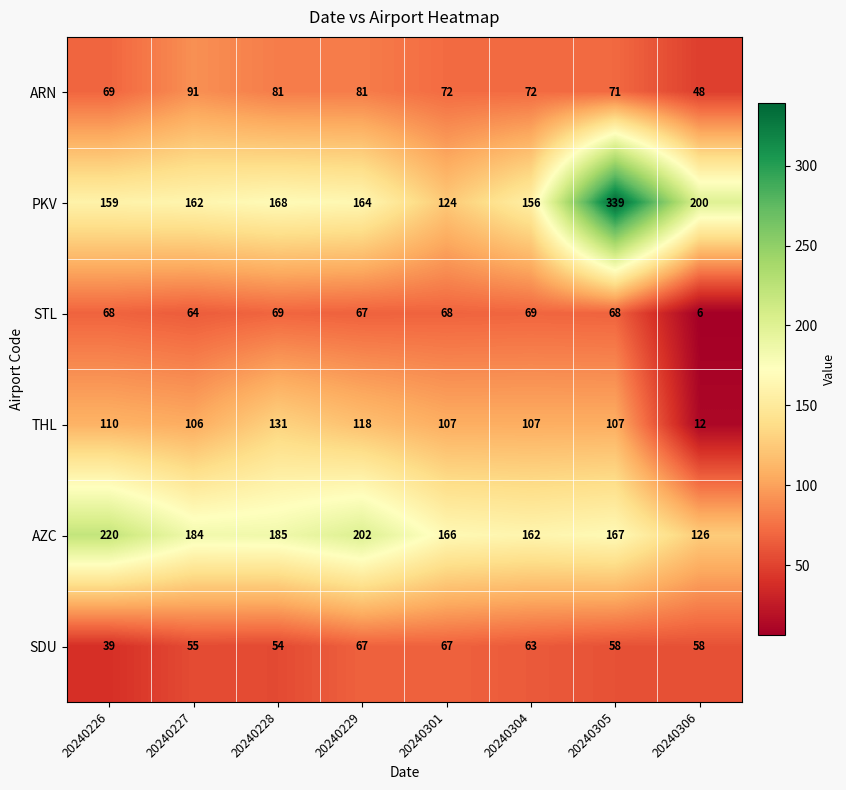

Which label corresponds to the largest value in the chart?

20240305